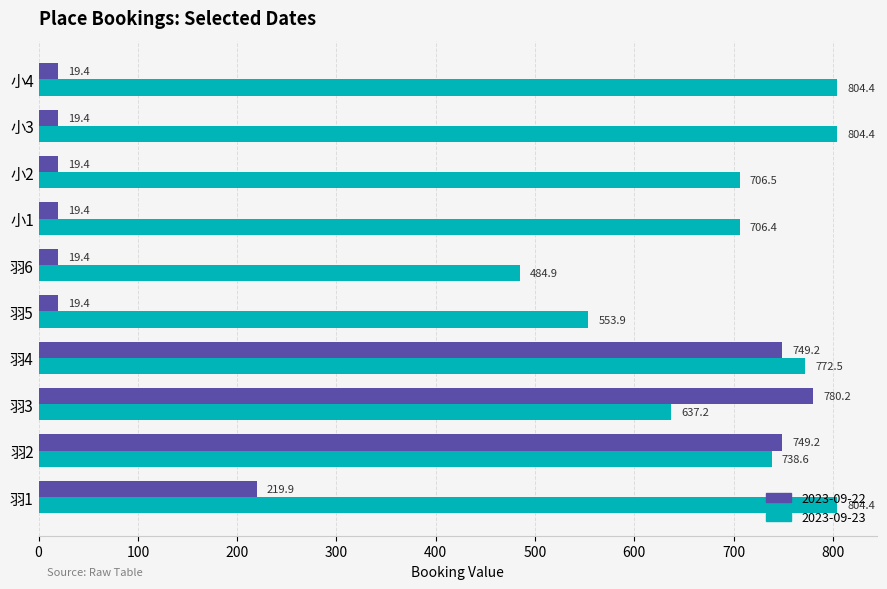

At which label is 2023-09-22 closest to 399?

羽1